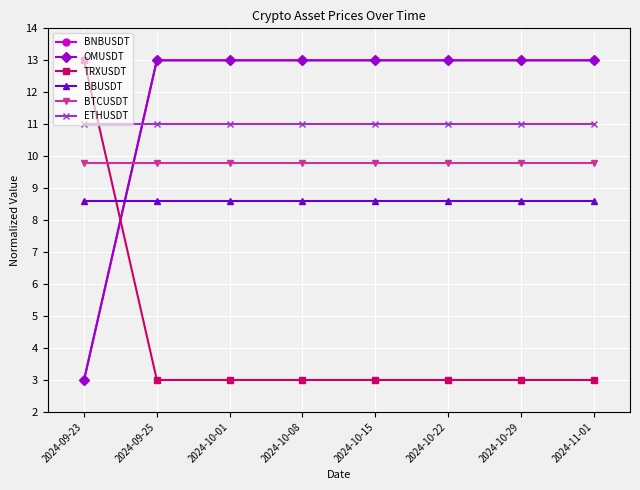

Does the chart have visible grid lines?

Yes